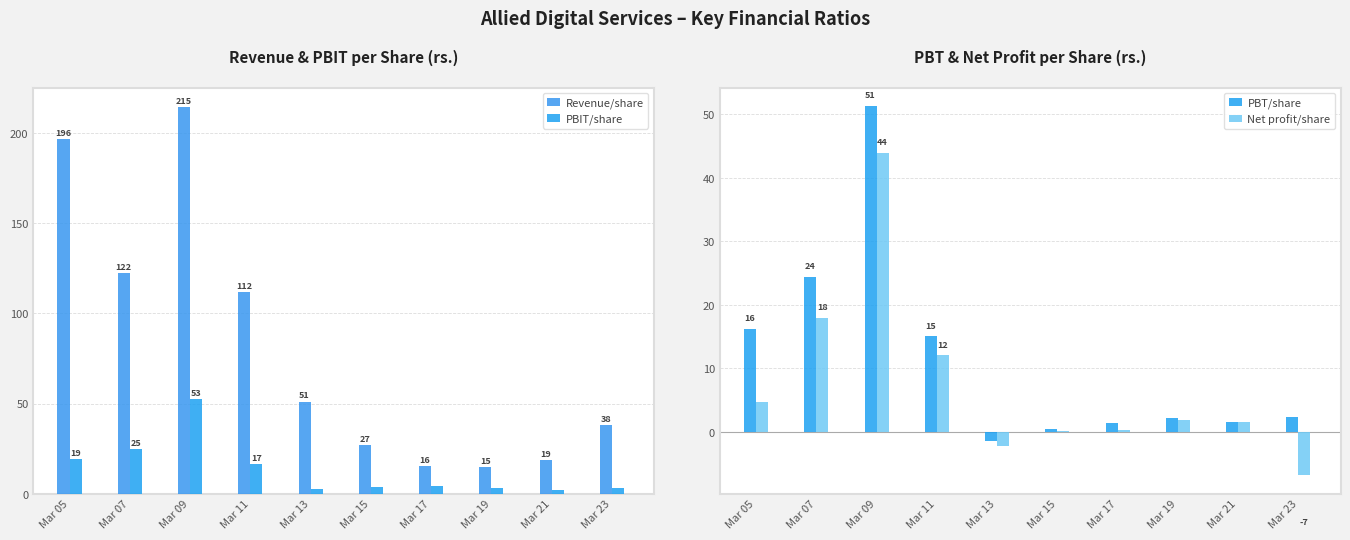

Which series has the largest total across all categories?

Revenue/share